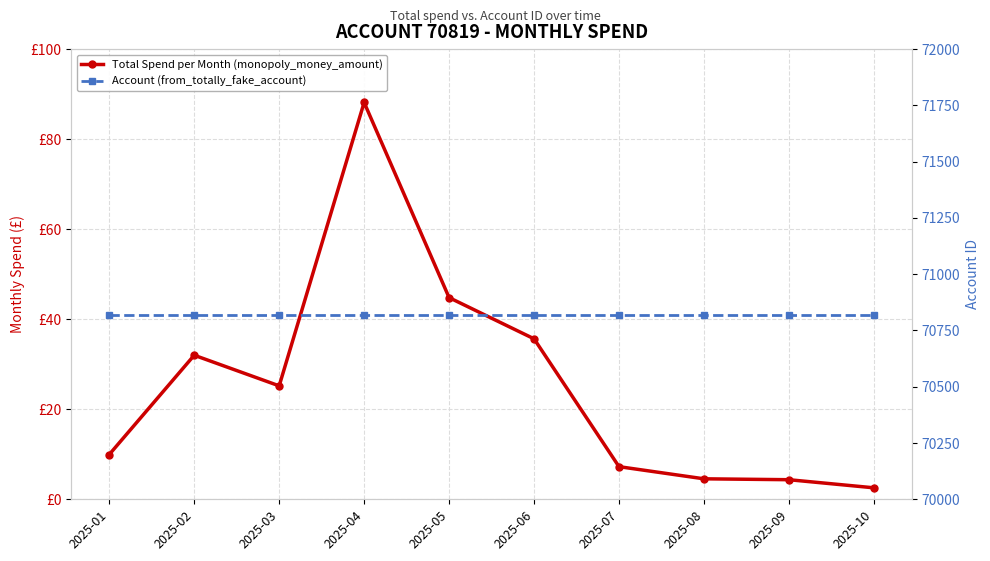

What is the minimum value for Total Spend per Month (monopoly_money_amount)?

2.5